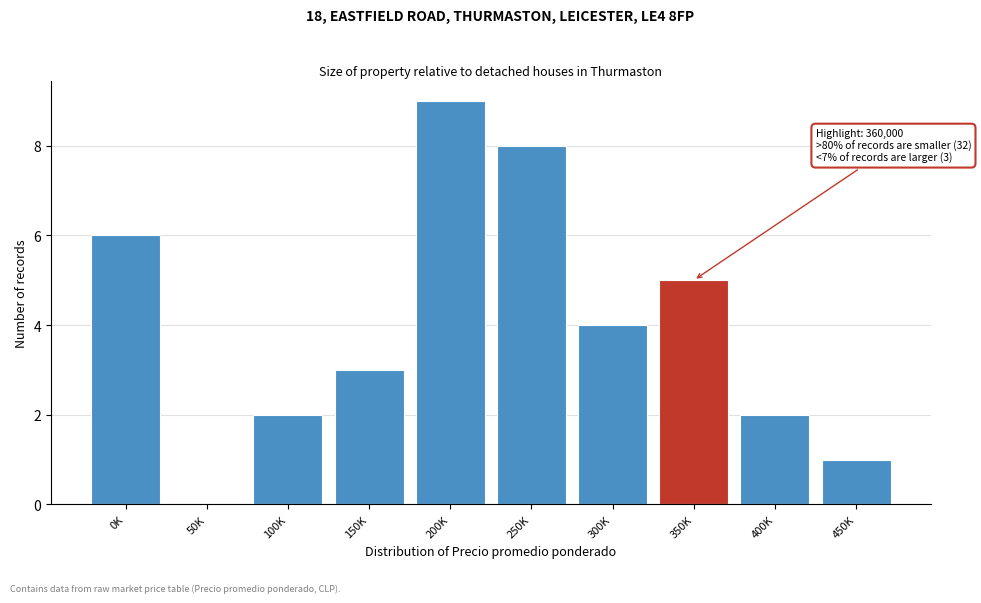

Reading left to right, extract all data points from this chart.

0K=6	50K=0	100K=2	150K=3	200K=9	250K=8	300K=4	350K=5	400K=2	450K=1